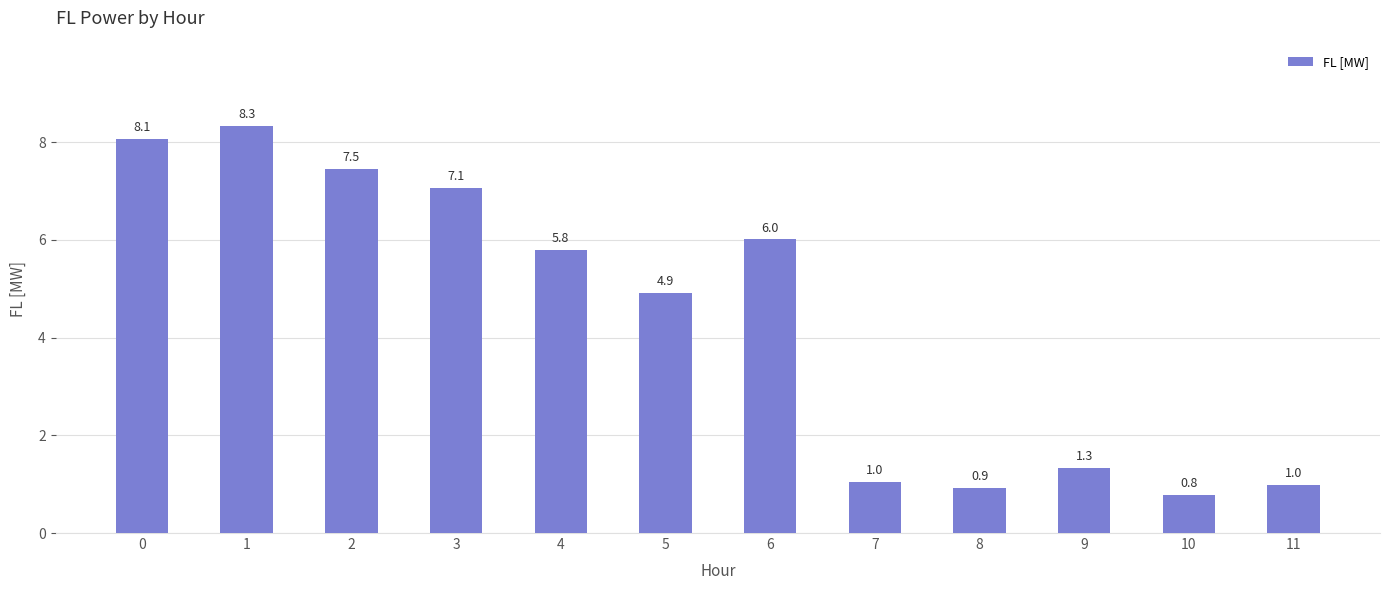

Reading left to right, list all the values displayed in this chart.

0=8.1	1=8.3	2=7.5	3=7.1	4=5.8	5=4.9	6=6.0	7=1.0	8=0.9	9=1.3	10=0.8	11=1.0